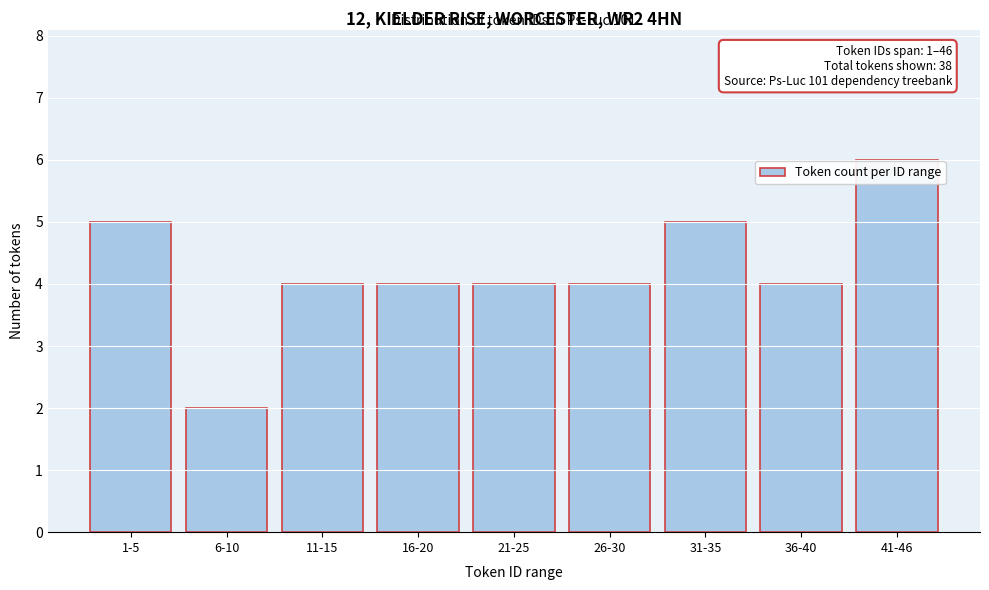

Reading left to right, what are all the values shown in this chart?

1-5=5	6-10=2	11-15=4	16-20=4	21-25=4	26-30=4	31-35=5	36-40=4	41-46=6